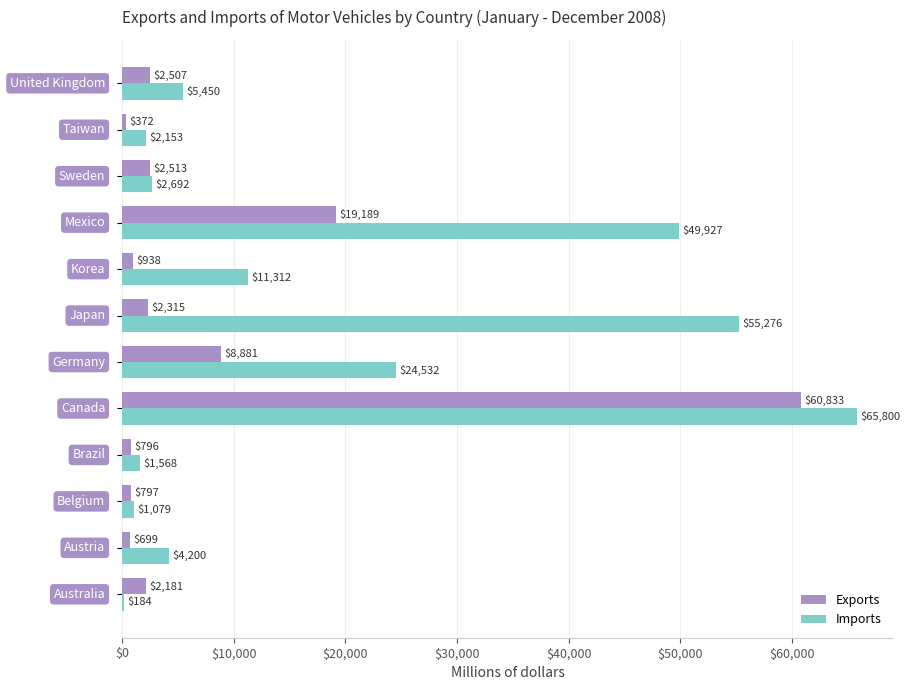

What is the sum of all Imports values?

224173